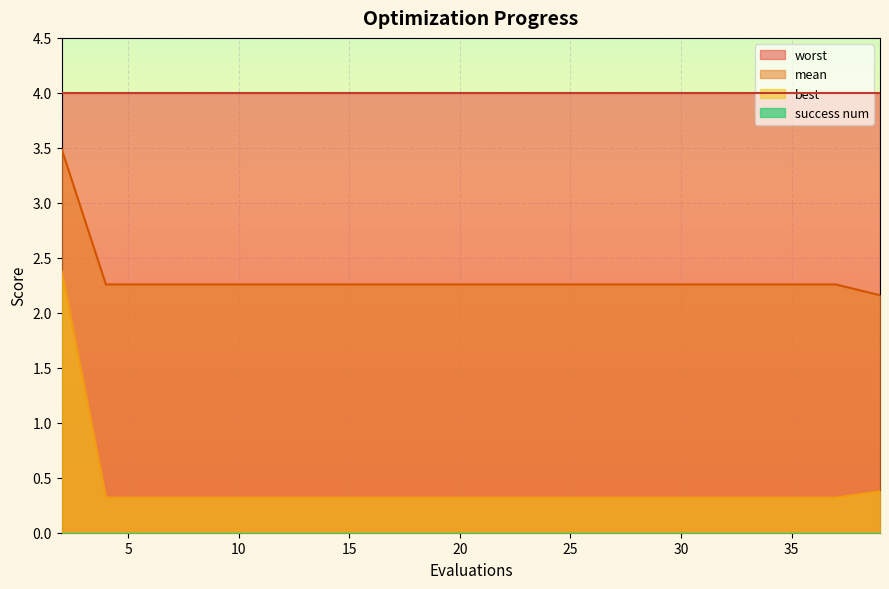

What is the sum of the best values at 14 and 24?

0.6